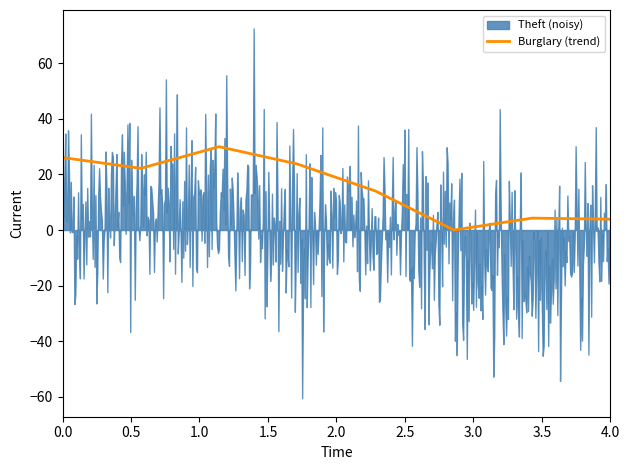

What is the maximum value for Burglary (trend)?

30.0